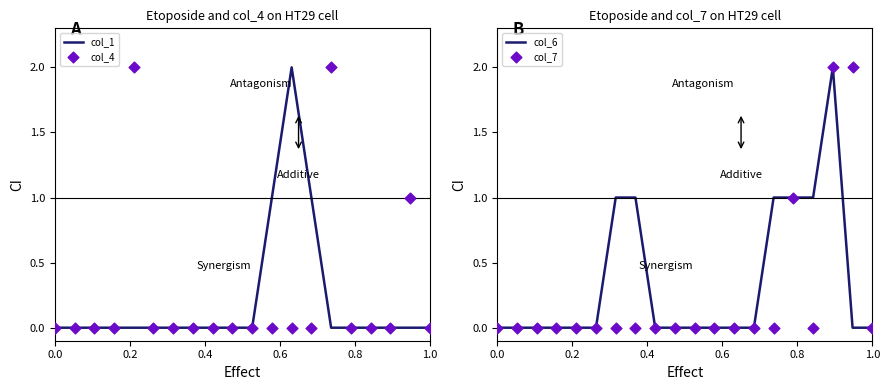

Is the value of col_6 at 11 greater than the value of col_7 at 0.0?

No